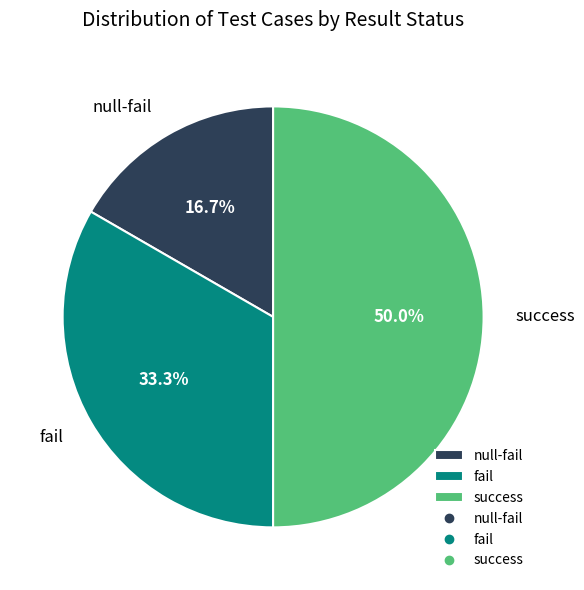

To the nearest percent, what percentage of the pie is null-fail?

17%